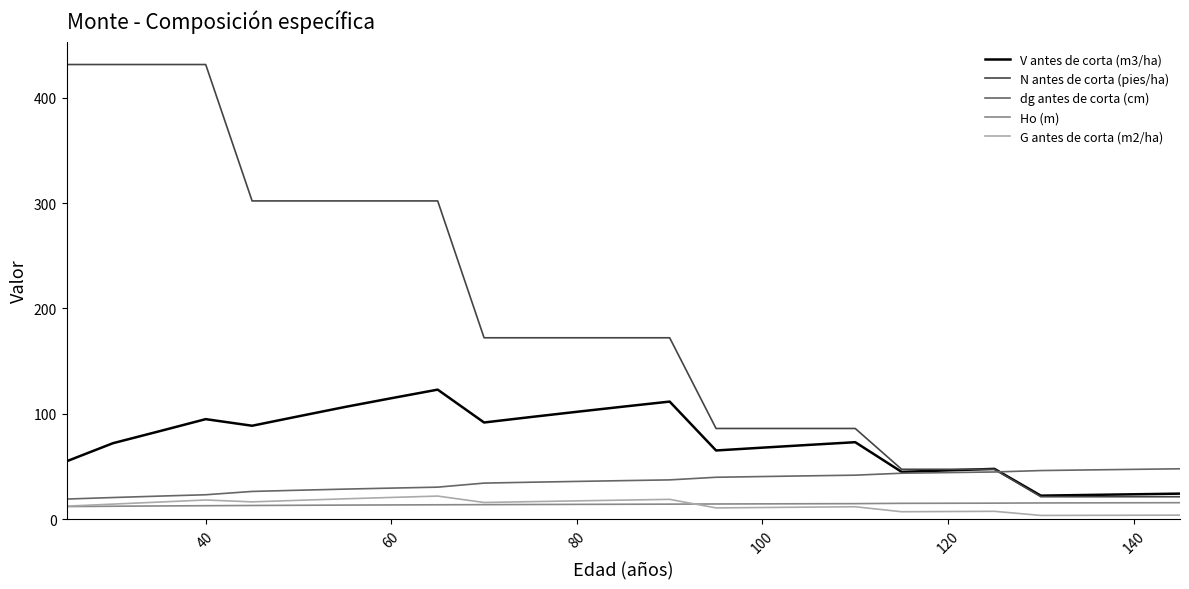

What is the maximum value for G antes de corta (m2/ha)?

21.9